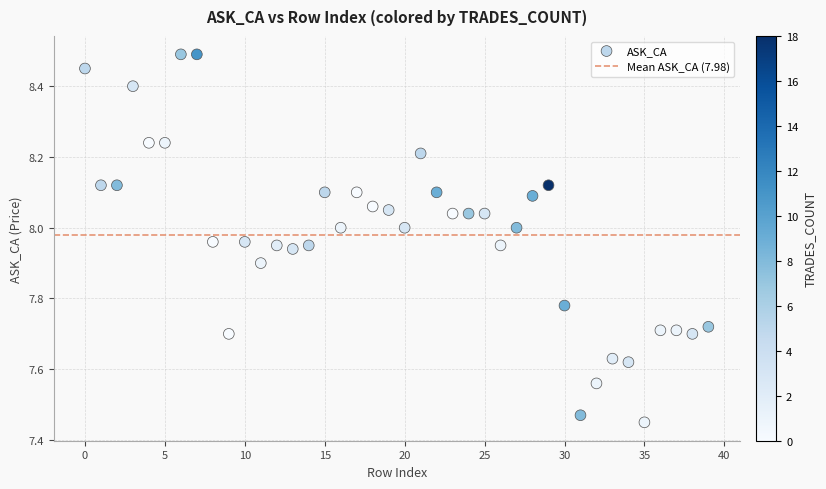

What is the range of Y values (max minus min)?

1.0